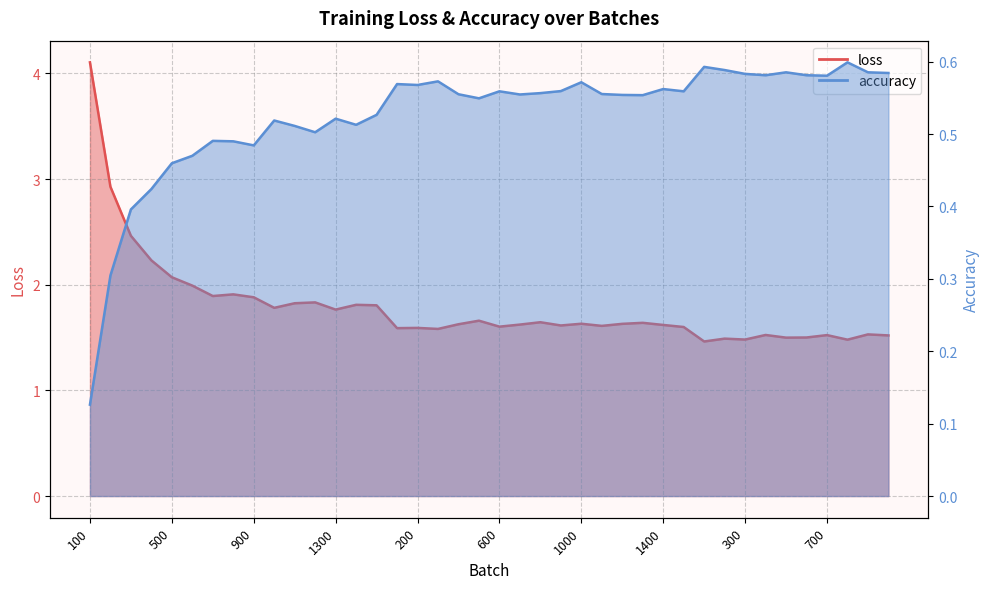

Is it true that loss equals 0.8 at 900?

False